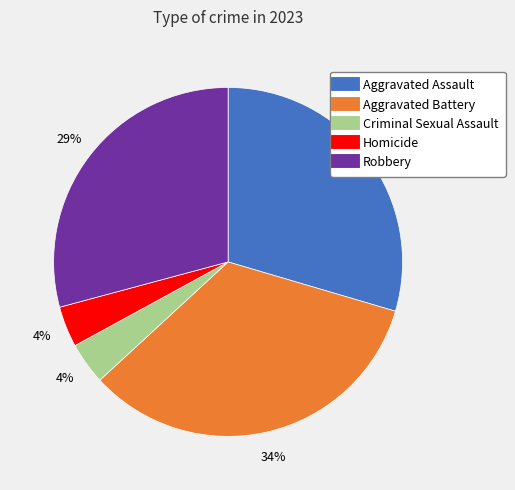

To the nearest percent, what is the average slice percentage?

20%